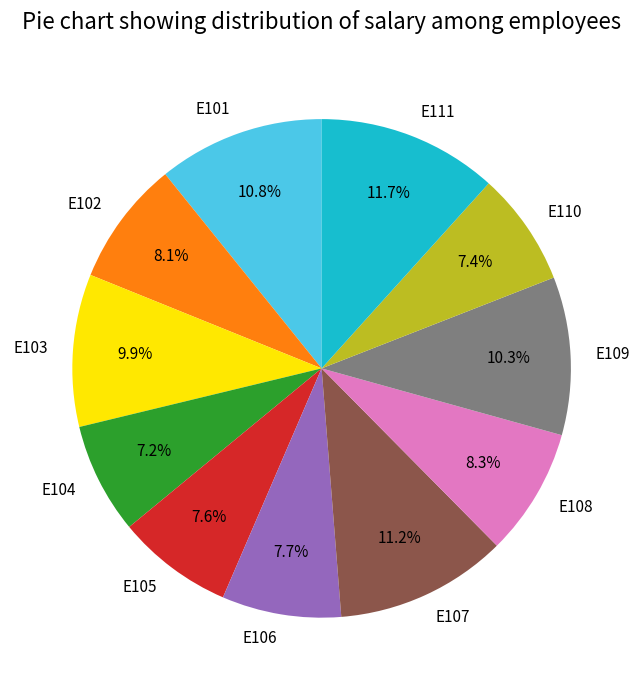

Which has a higher value, E101 or E110?

E101